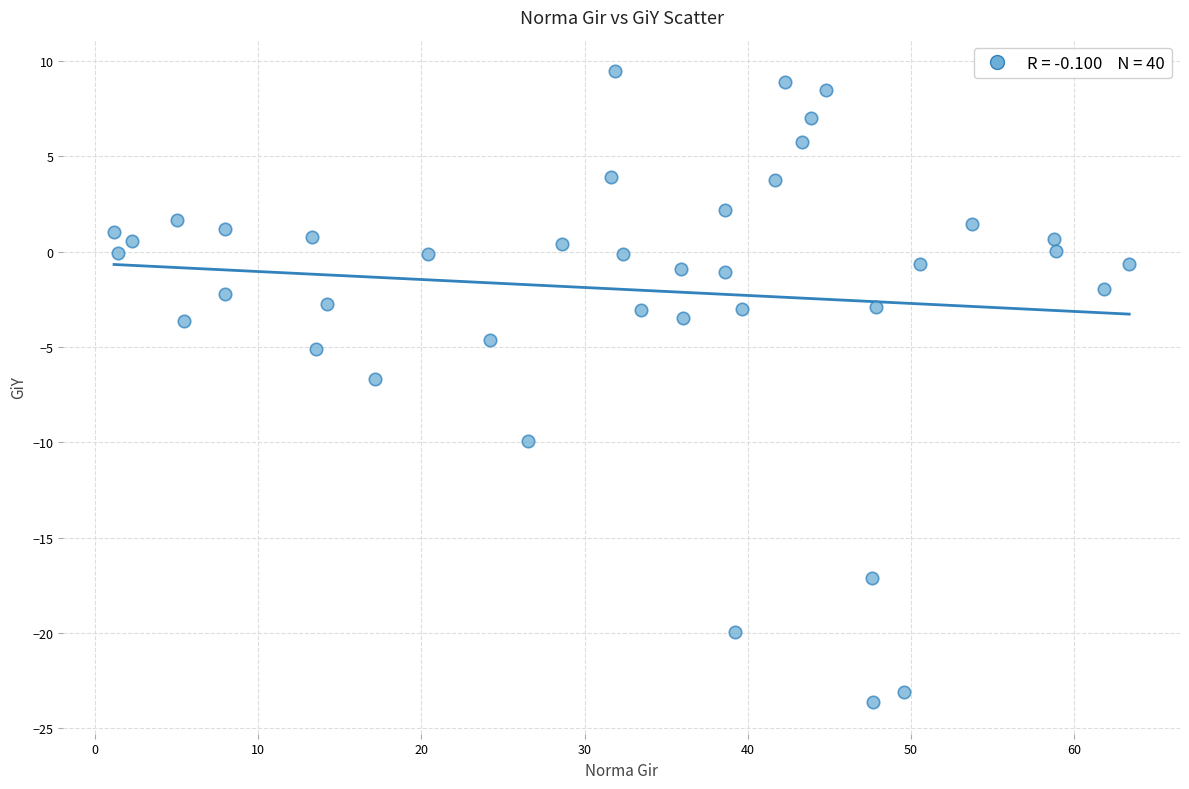

What is the range of Y values (max minus min)?

33.1